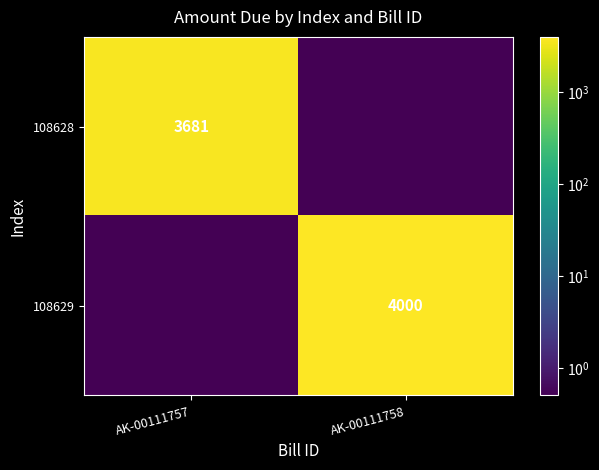

The value of 108629 at AK-00111758 is 5318.6. True or false?

False